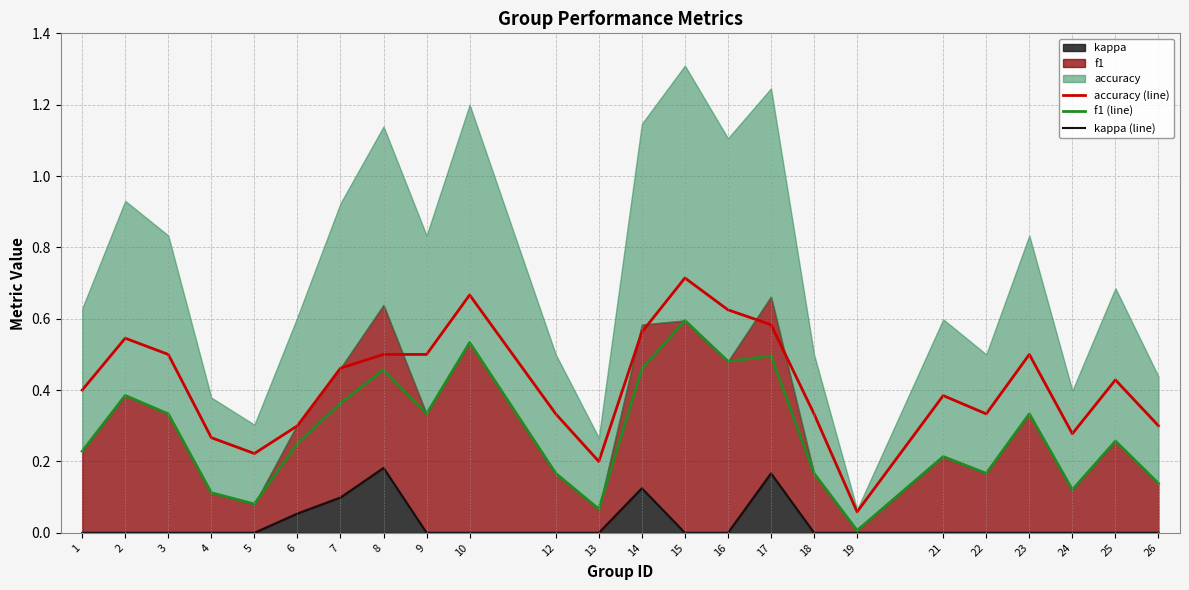

The accuracy (line) series shows 0.1 at 19. True or false?

False